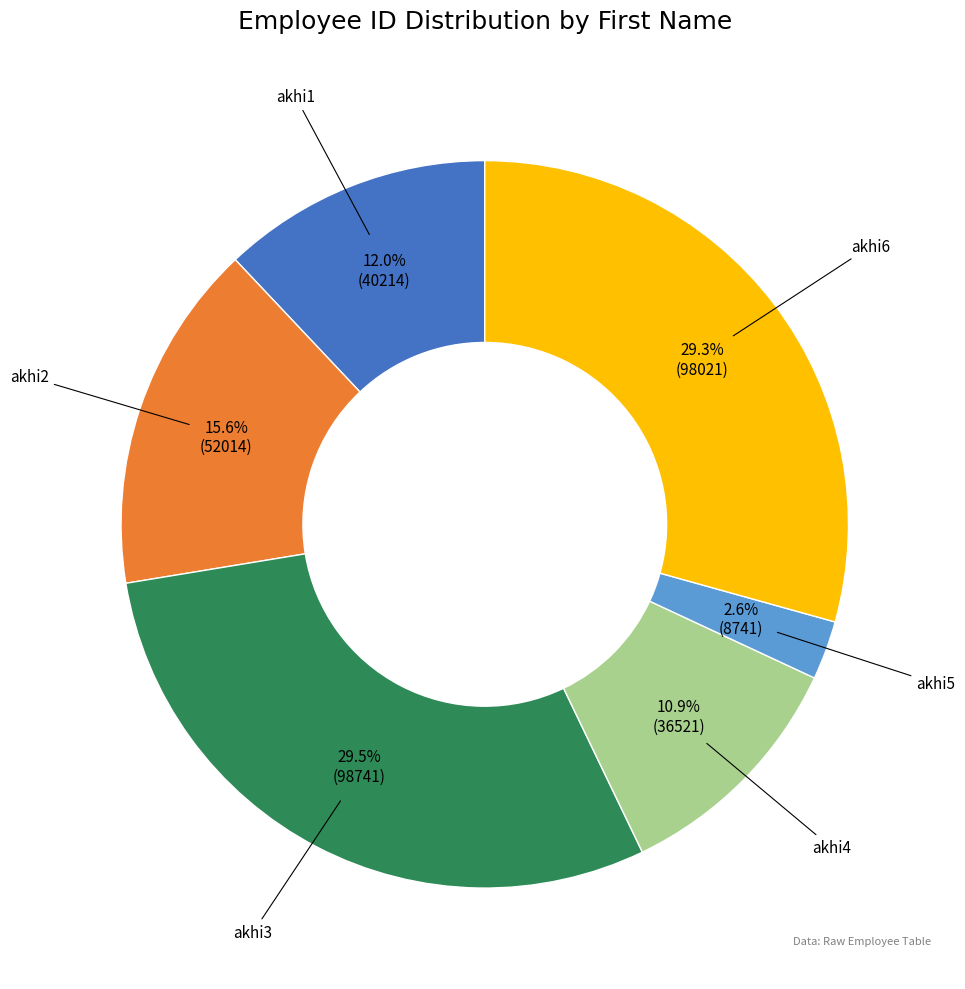

What is the smallest slice in the pie chart?

akhi5